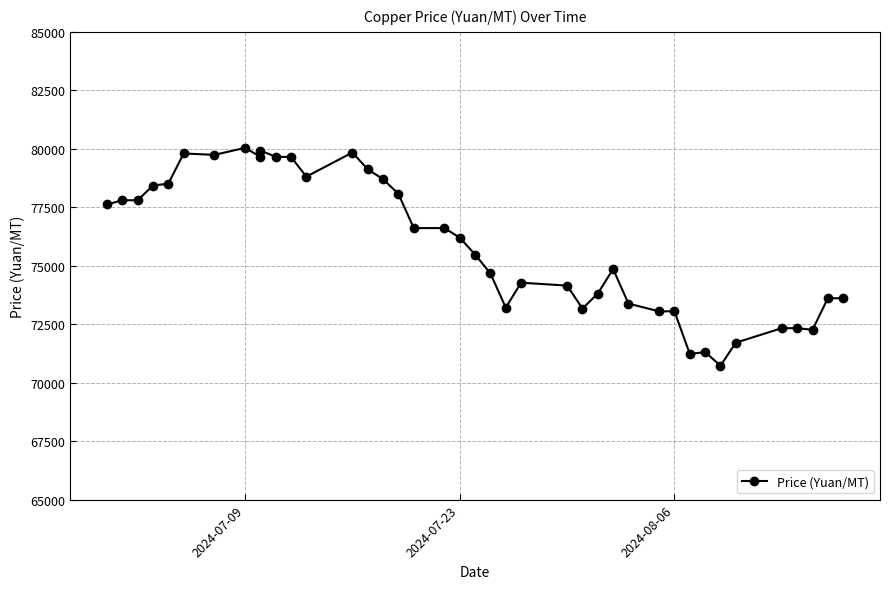

Is this an area chart (filled region under the line)?

No